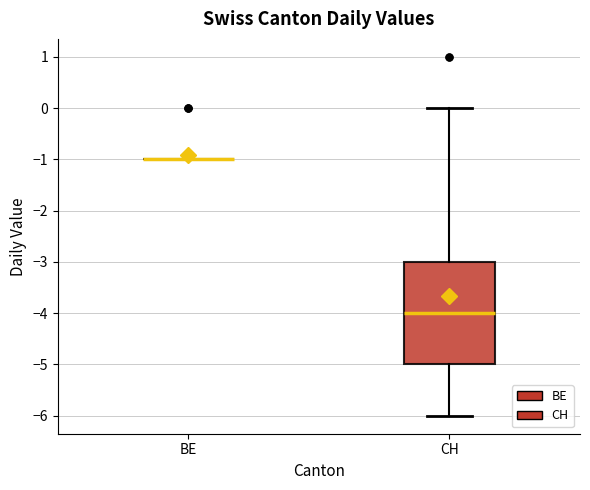

Reading left to right, read every box against the y-axis: the position of its median line, the range the box covers, and the ends of its whiskers. The values are not printed on the chart, so give them approximately, as read against the axis.

BE: box collapsed to a line at -1, whiskers -1 to -1
CH: median -4, box -5 to -3, whiskers -6 to 0